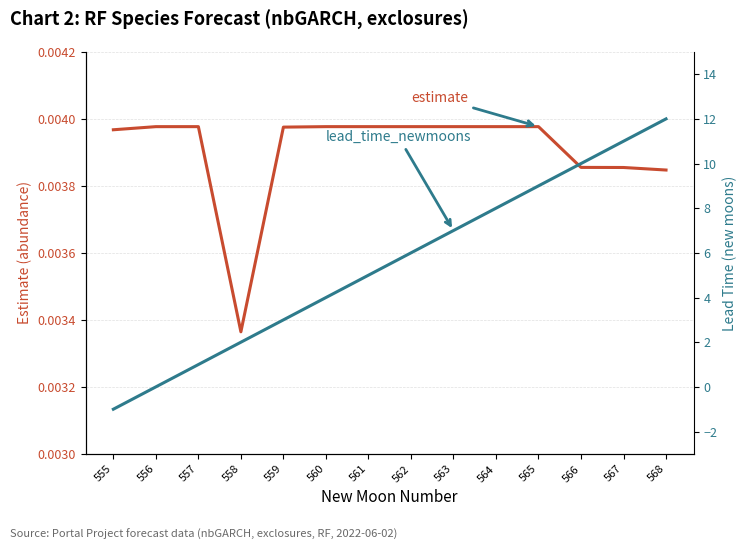

What is the value of the lead_time_newmoons point at the 6th from the left?

4.0